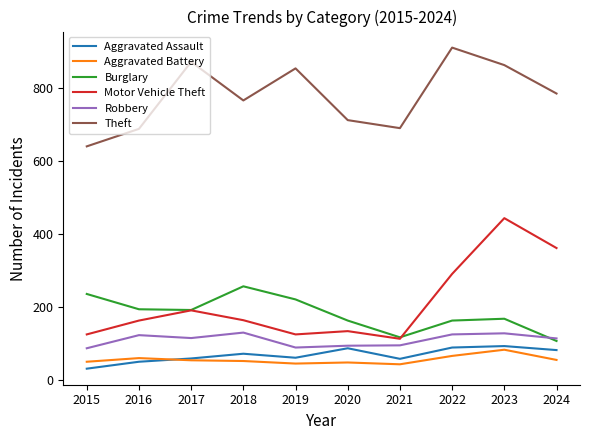

What is the difference between the maximum and minimum values in the Burglary series?

150